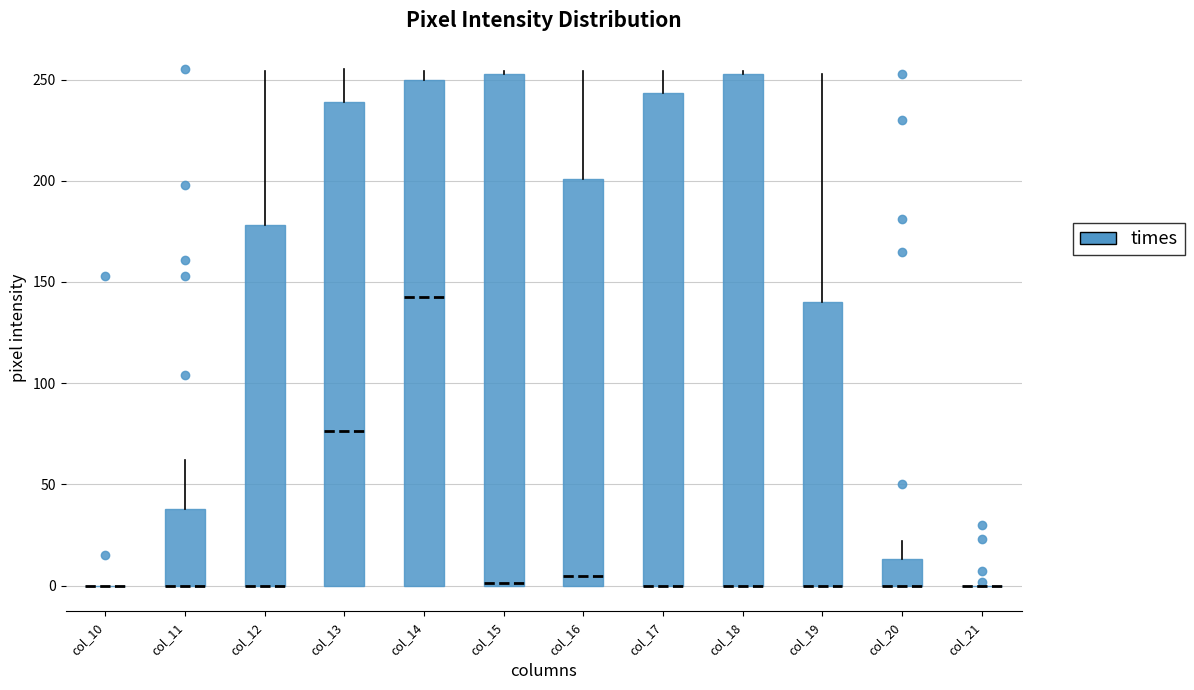

Where is the upper edge of the box for col_11 on the y-axis? The values are not printed on the chart, so give them approximately, as read against the axis.

40